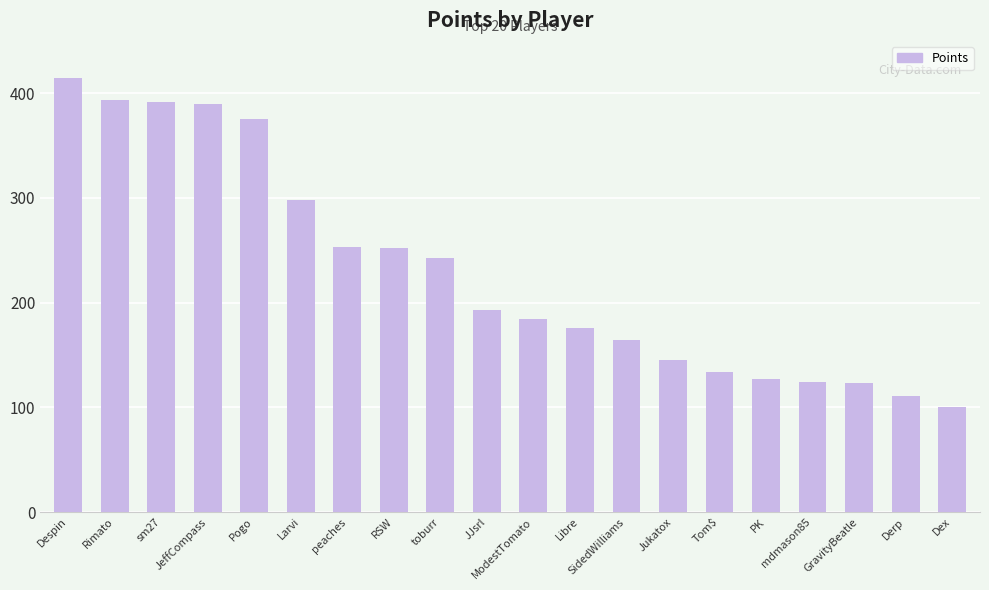

The chart shows a value of 139 at Dex. True or false?

False